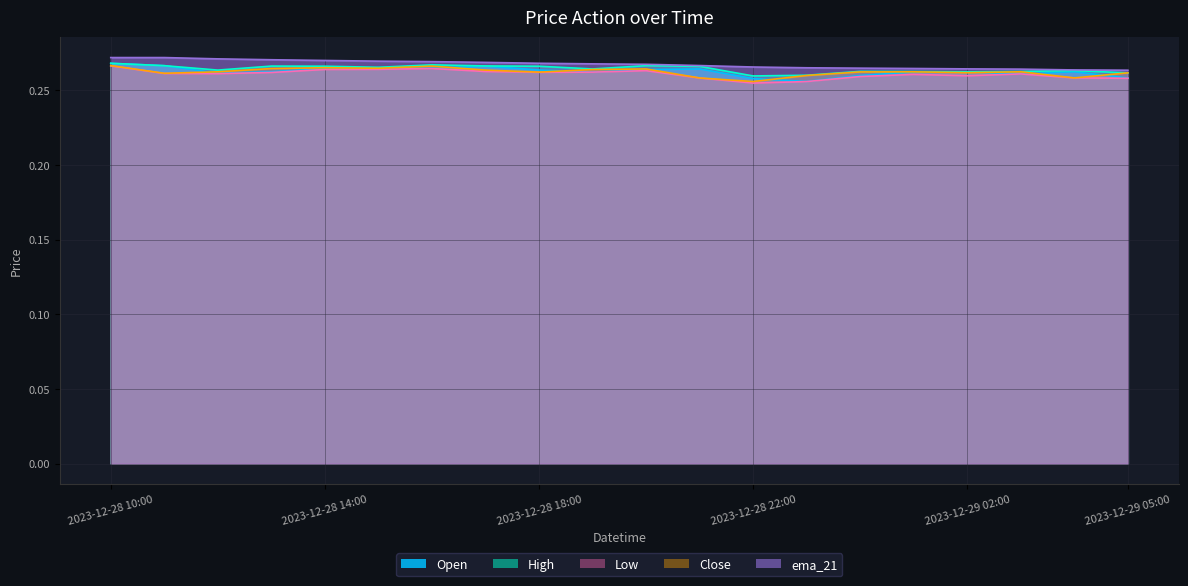

True or false: High and Open cross at least once.

False